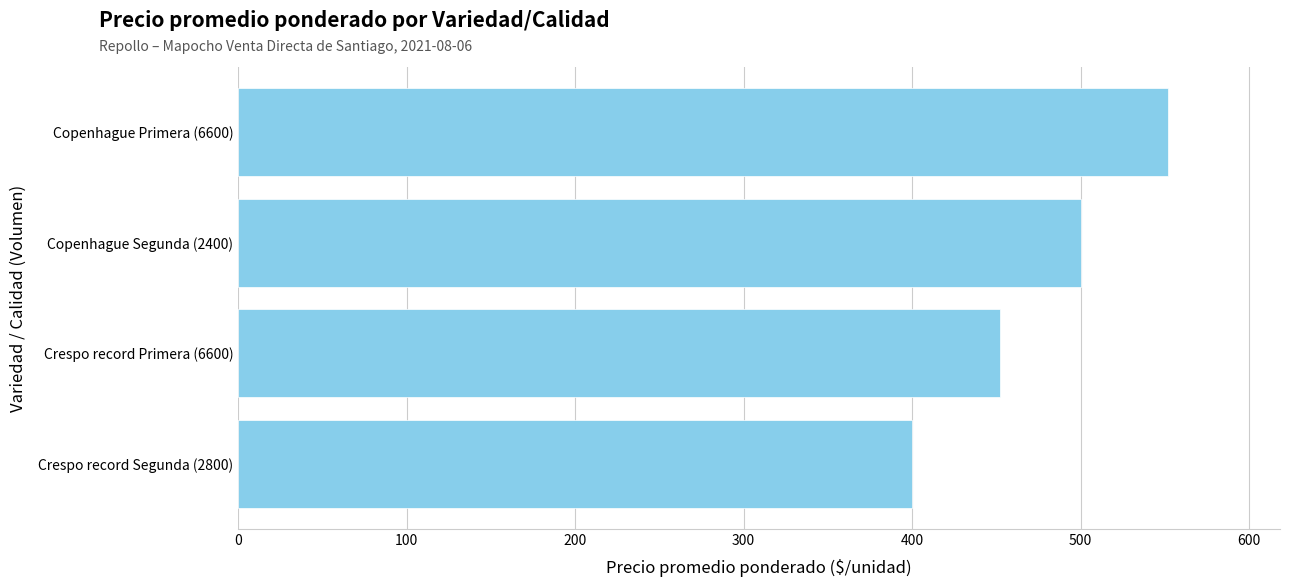

List the labels in order of value, largest first.

Copenhague Primera (6600), Copenhague Segunda (2400), Crespo record Primera (6600), Crespo record Segunda (2800)